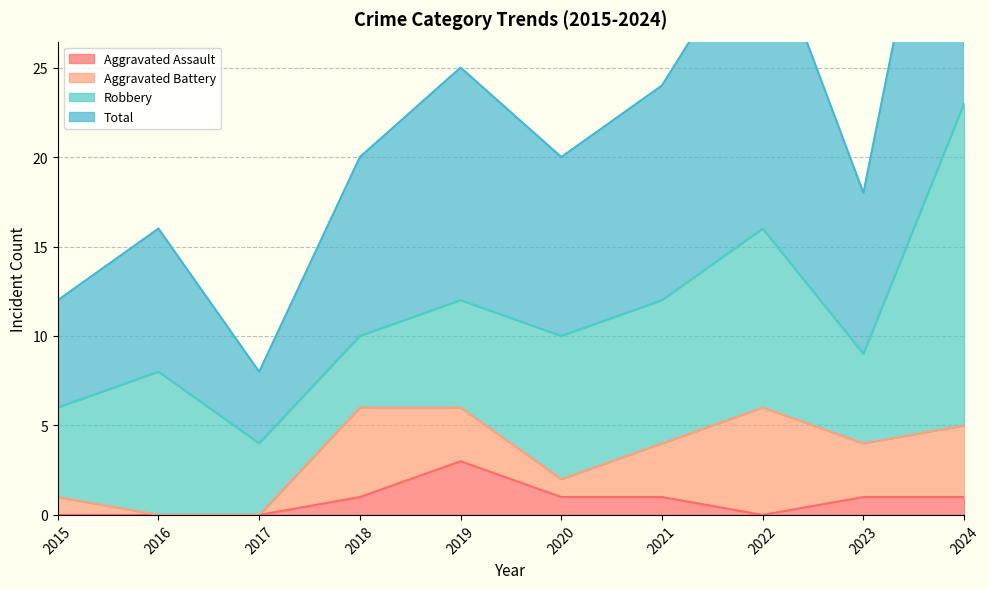

How many data points in Total are less than 20?

4